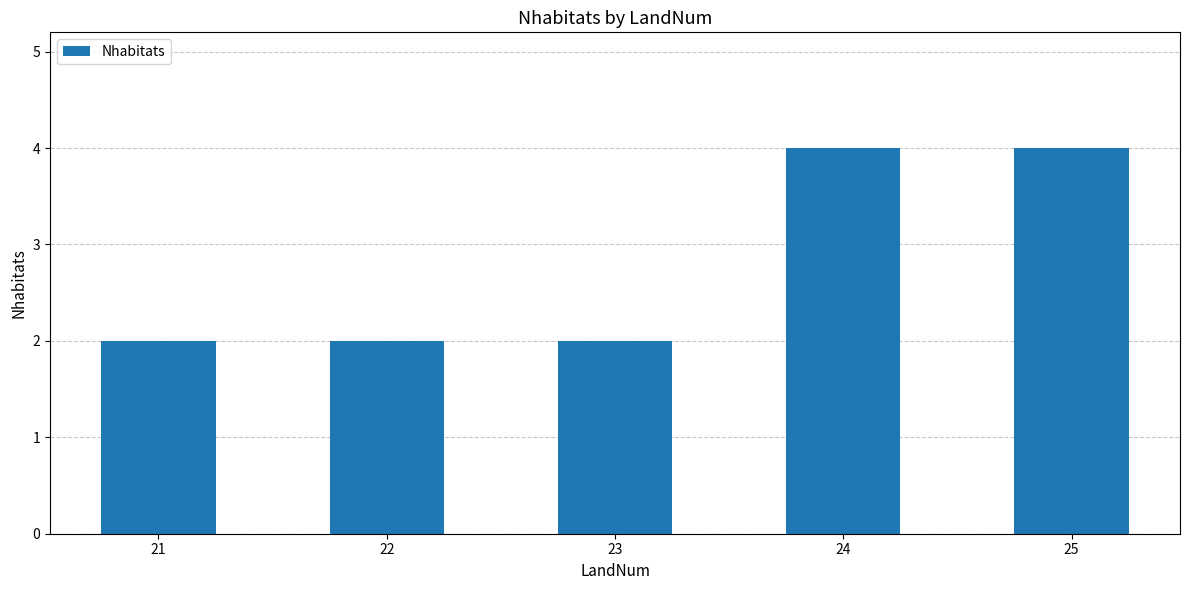

Approximately how many times larger is the value at 25 compared to 22?

2.0